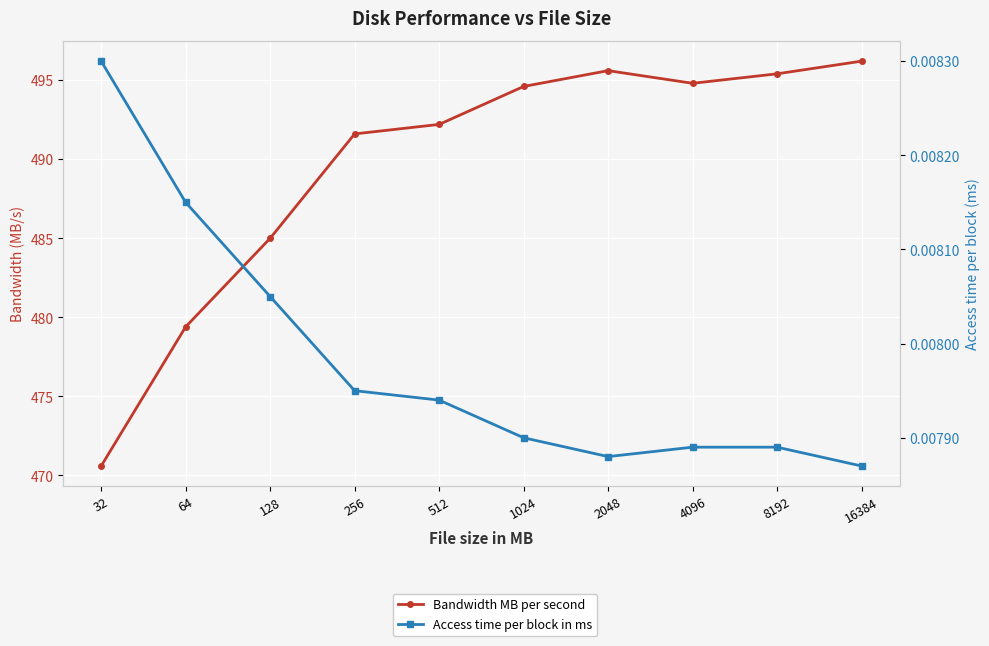

The value of Access time per block in ms at 2048 is 0.0. True or false?

True